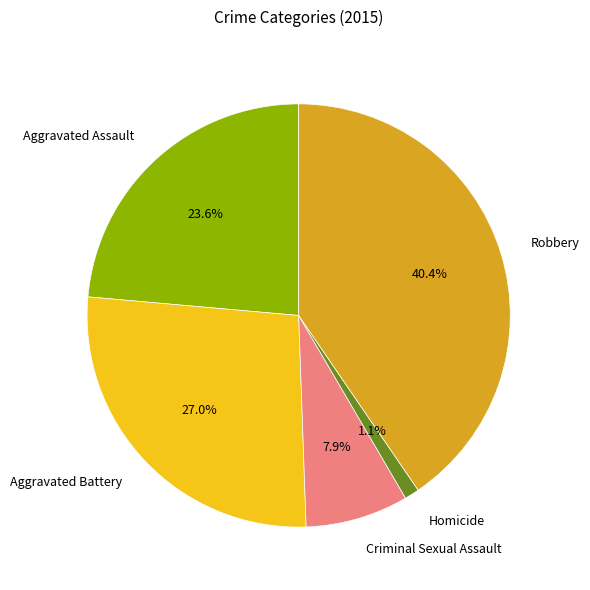

Does any single category account for the majority?

No